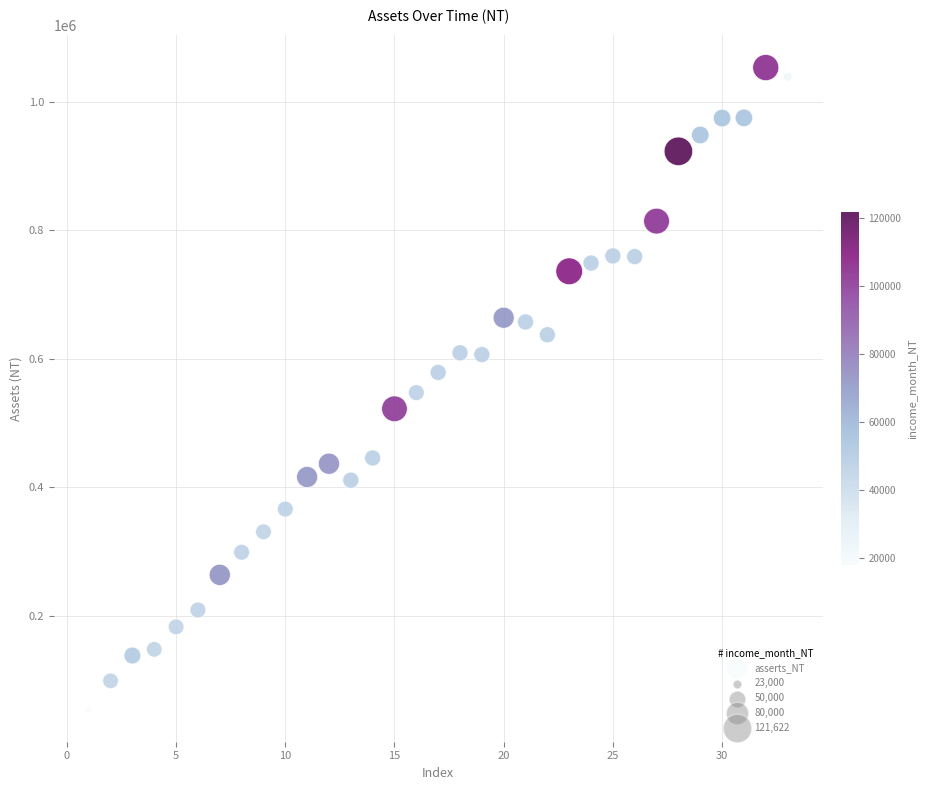

What is the range of X values (max minus min)?

32